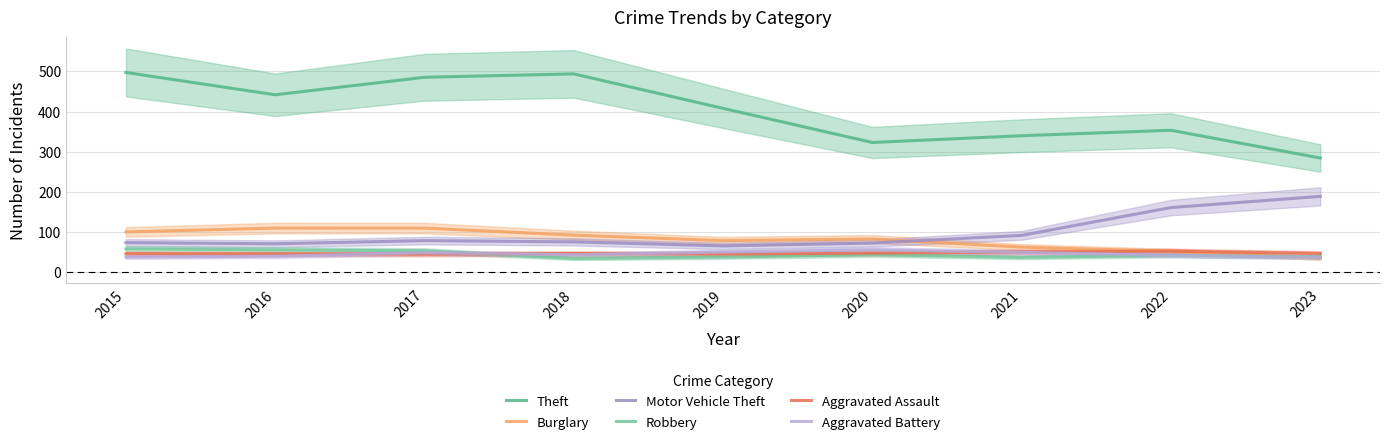

What value does the Aggravated Battery series have at 2015?

37.9